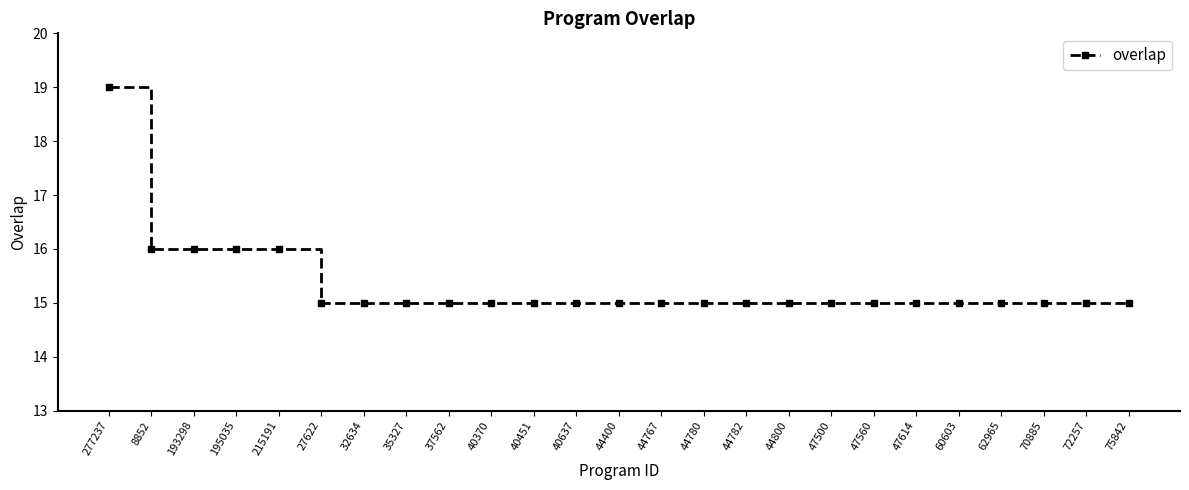

What is the difference between the maximum and second lowest values?

4